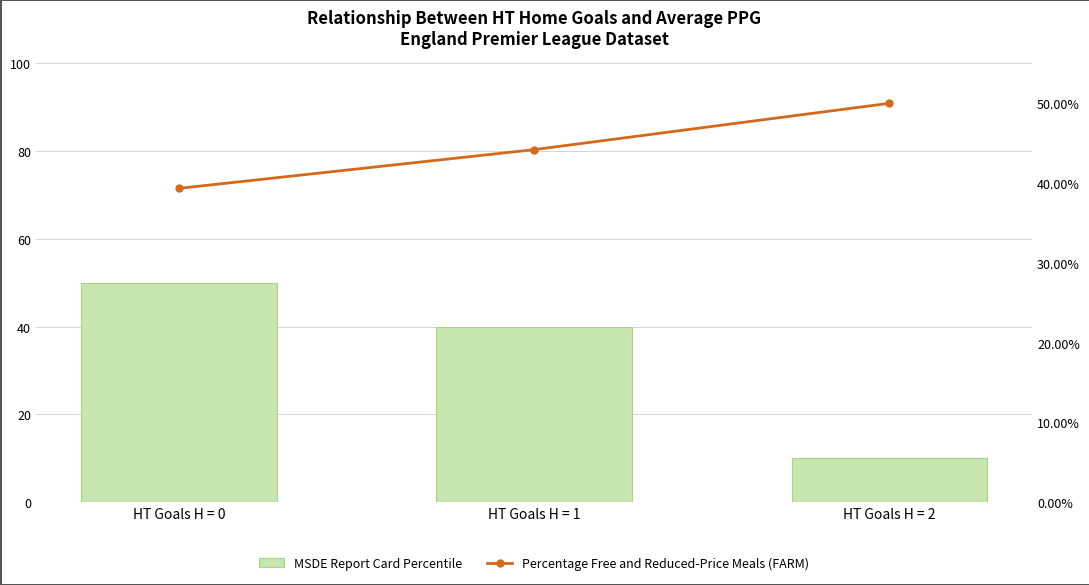

Which has a higher value, HT Goals H = 1 or HT Goals H = 0?

HT Goals H = 0